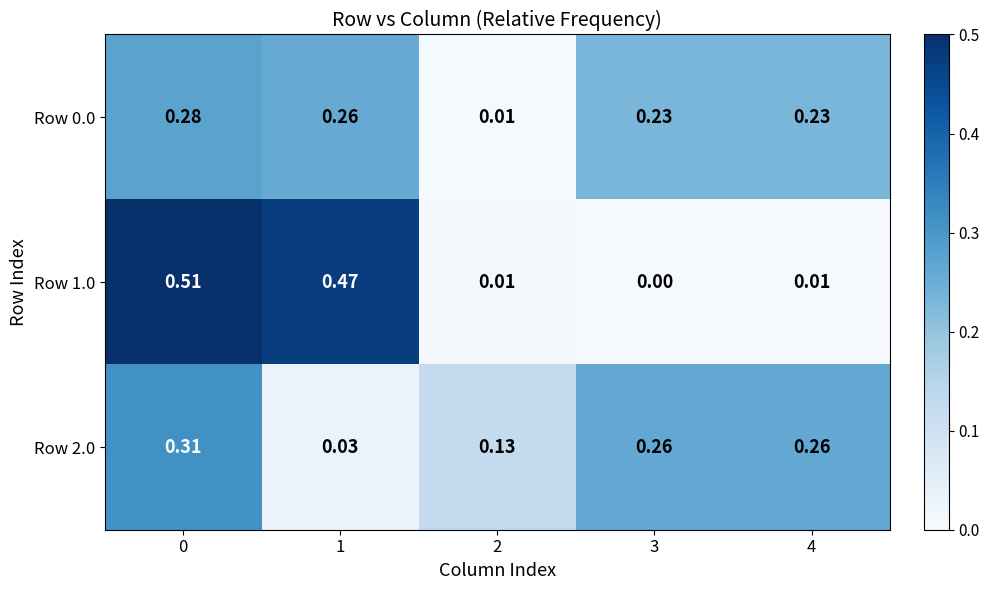

Count the number of categories in the chart.

5